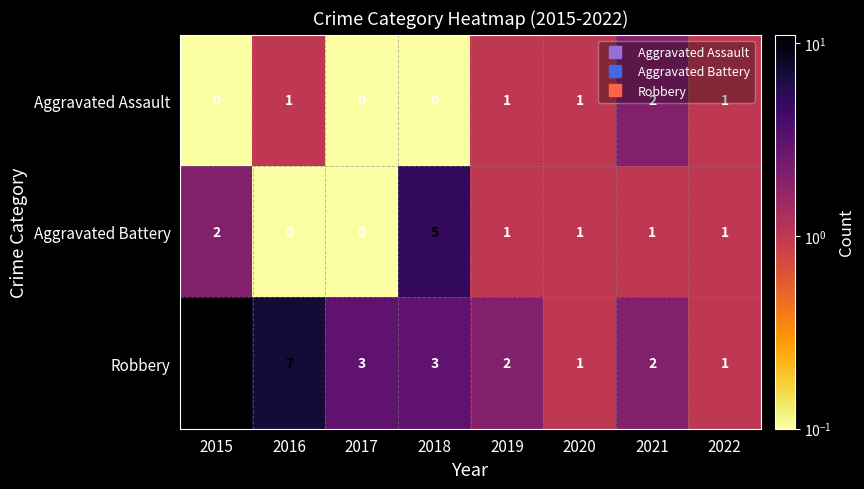

What is the sum of the Robbery values at 2017 and 2021?

5